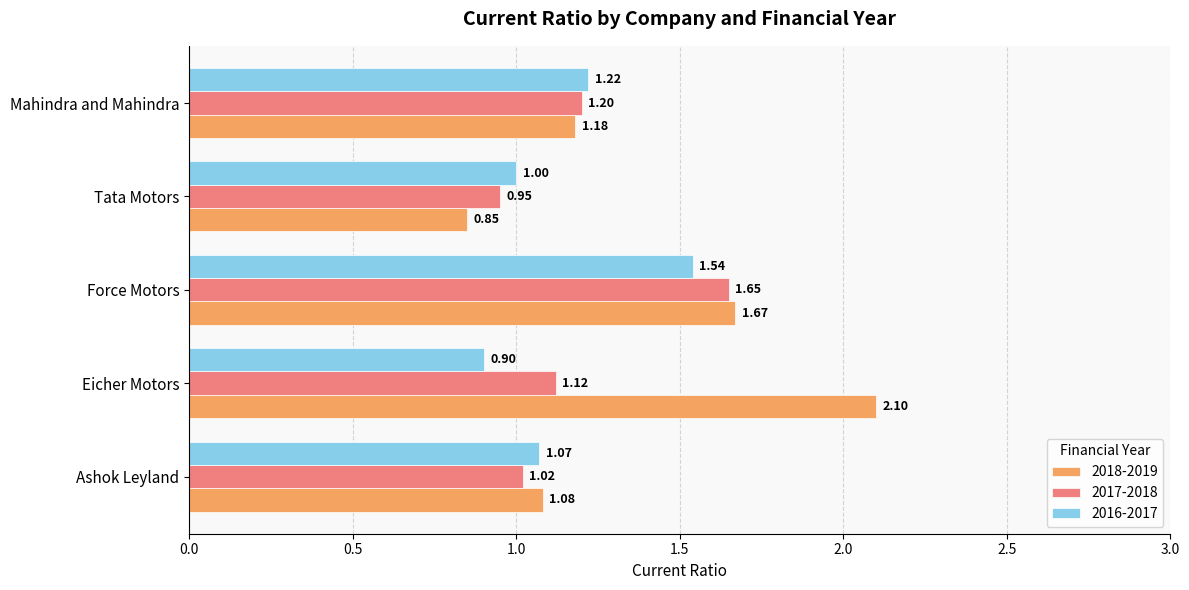

What are all the series names shown in the legend?

2018-2019, 2017-2018, 2016-2017